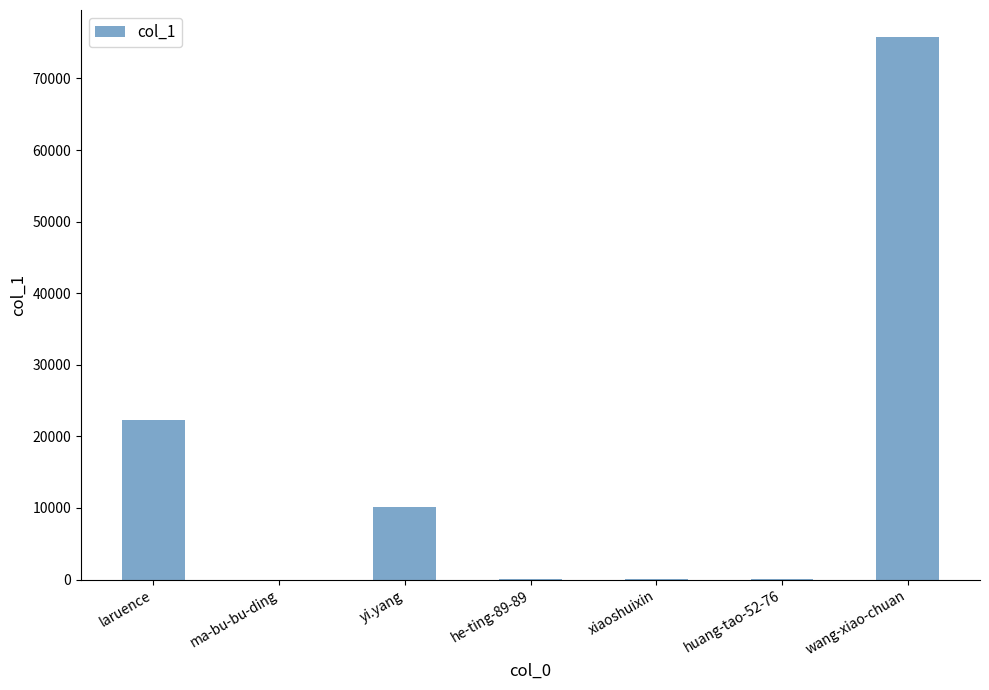

Which has a higher value, huang-tao-52-76 or yi.yang?

yi.yang